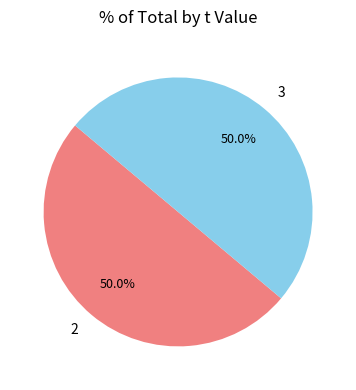

What is the ratio of the value at 3 to the value at 2?

1.0